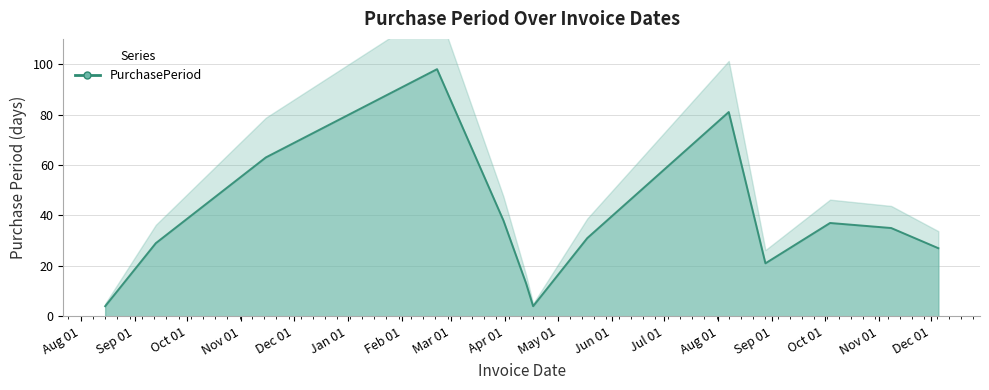

How many lines are shown in the chart?

1